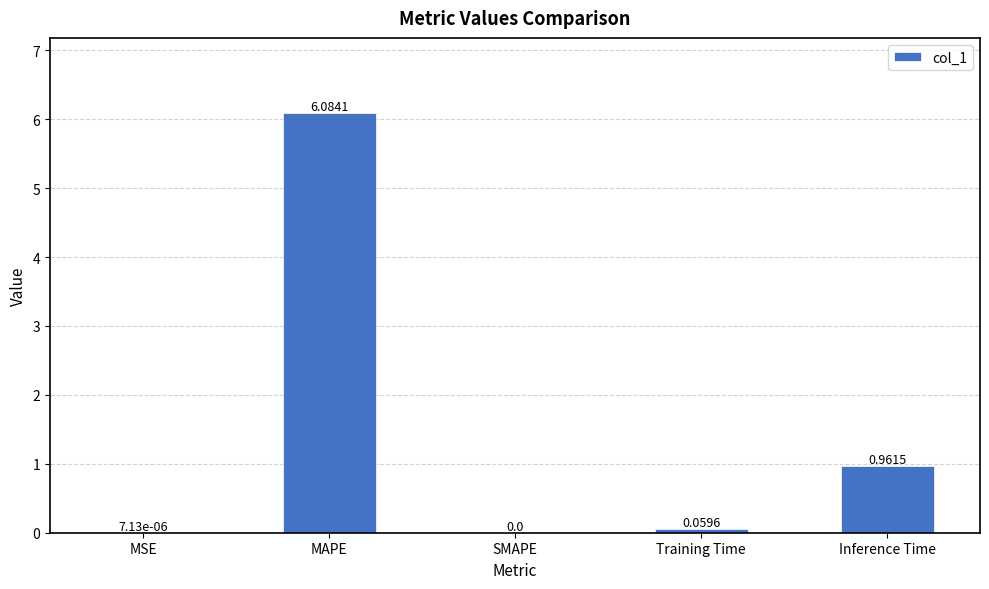

What is the maximum value shown in the chart?

6.1